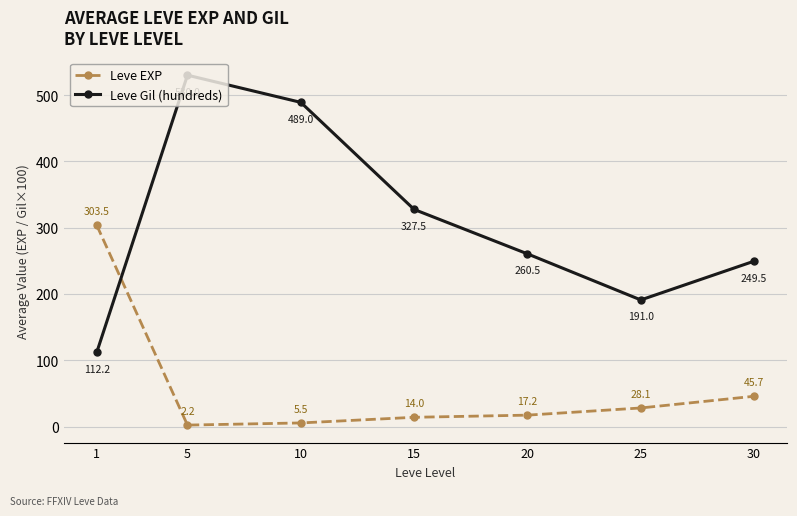

Rank the series by their average value, from lowest to highest.

Leve EXP, Leve Gil (hundreds)